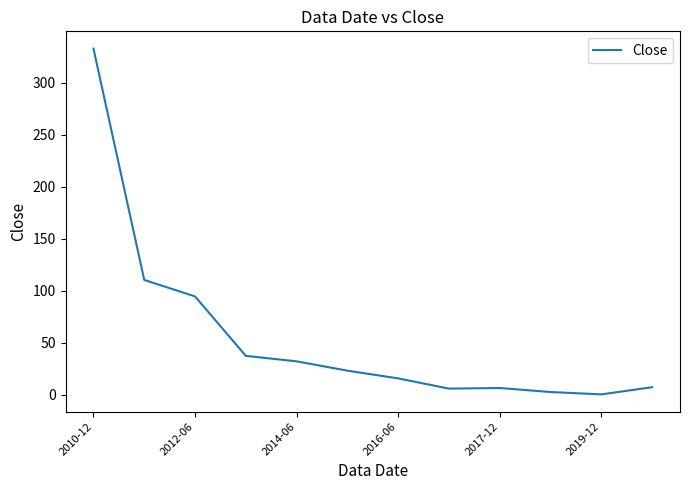

Is this an area chart (filled region under the line)?

No